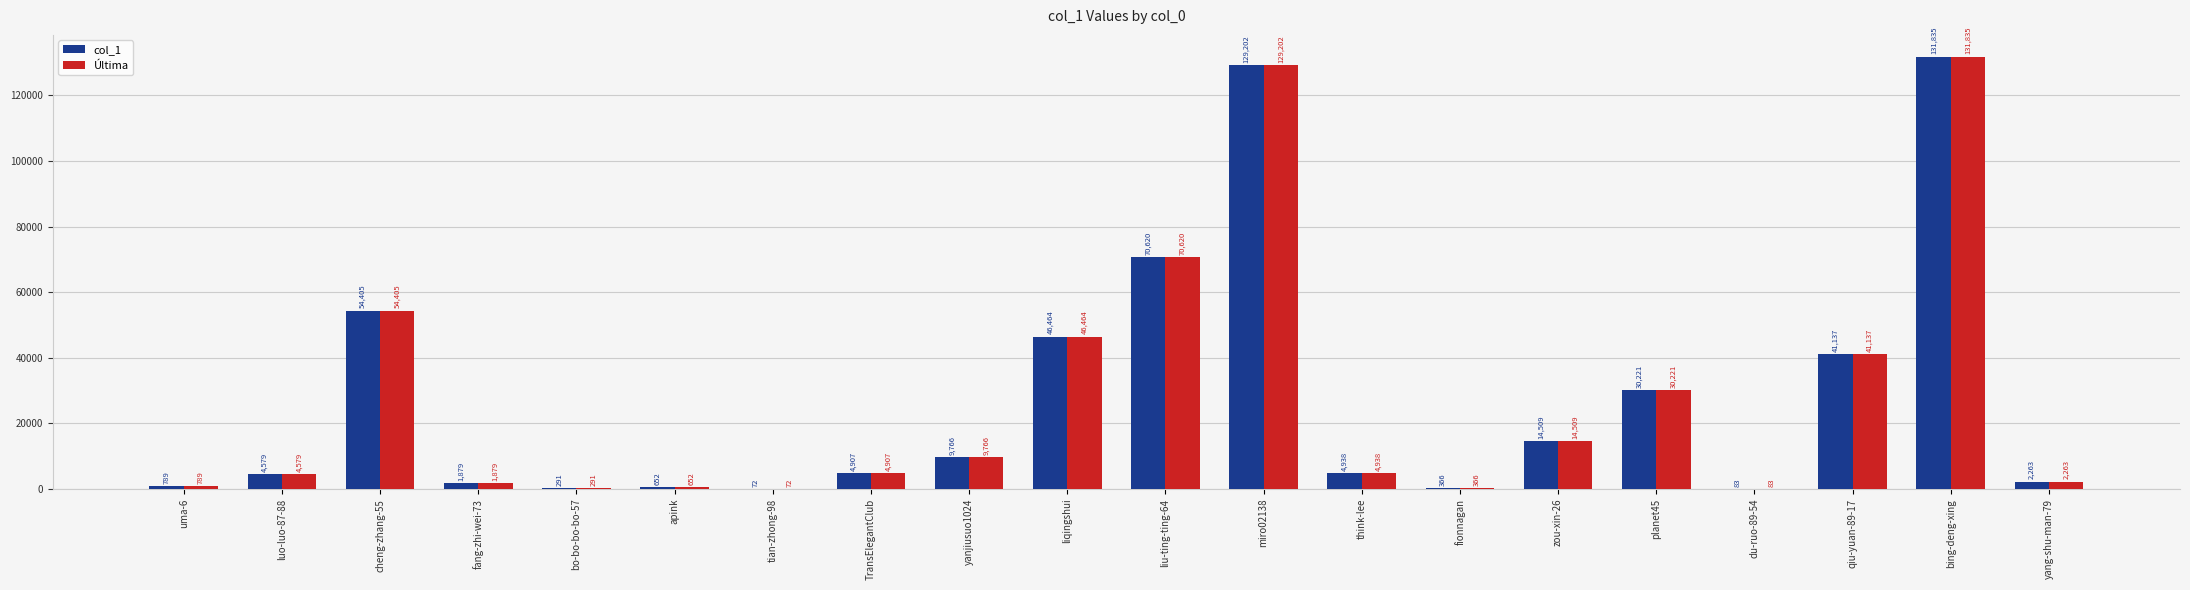

What is the maximum value for col_1?

131835